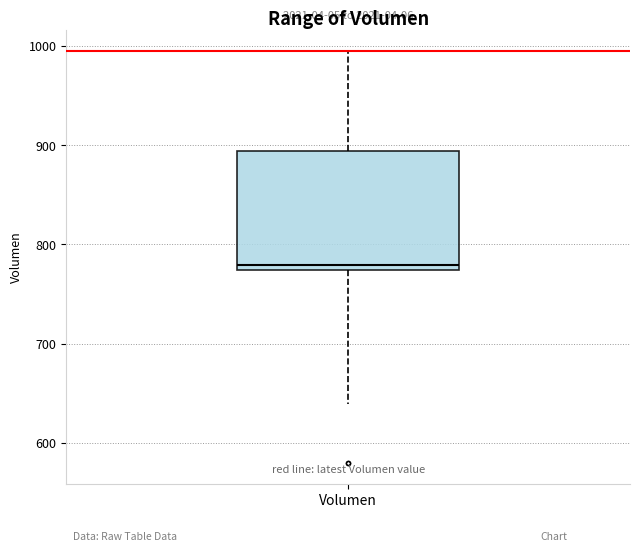

Transcribe this box plot: give where the median line is, the range the box spans, and where the two whiskers end, as read against the y-axis. The values are not printed on the chart, so give them approximately, as read against the axis.

median 780, box 770 to 890, whiskers 640 to 1000